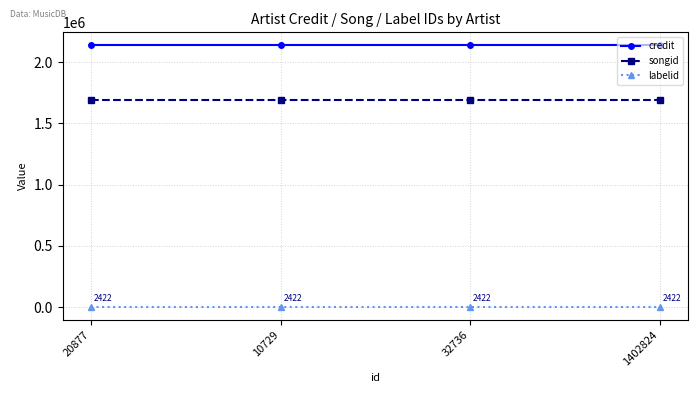

What is the lowest value of the credit series?

2136565